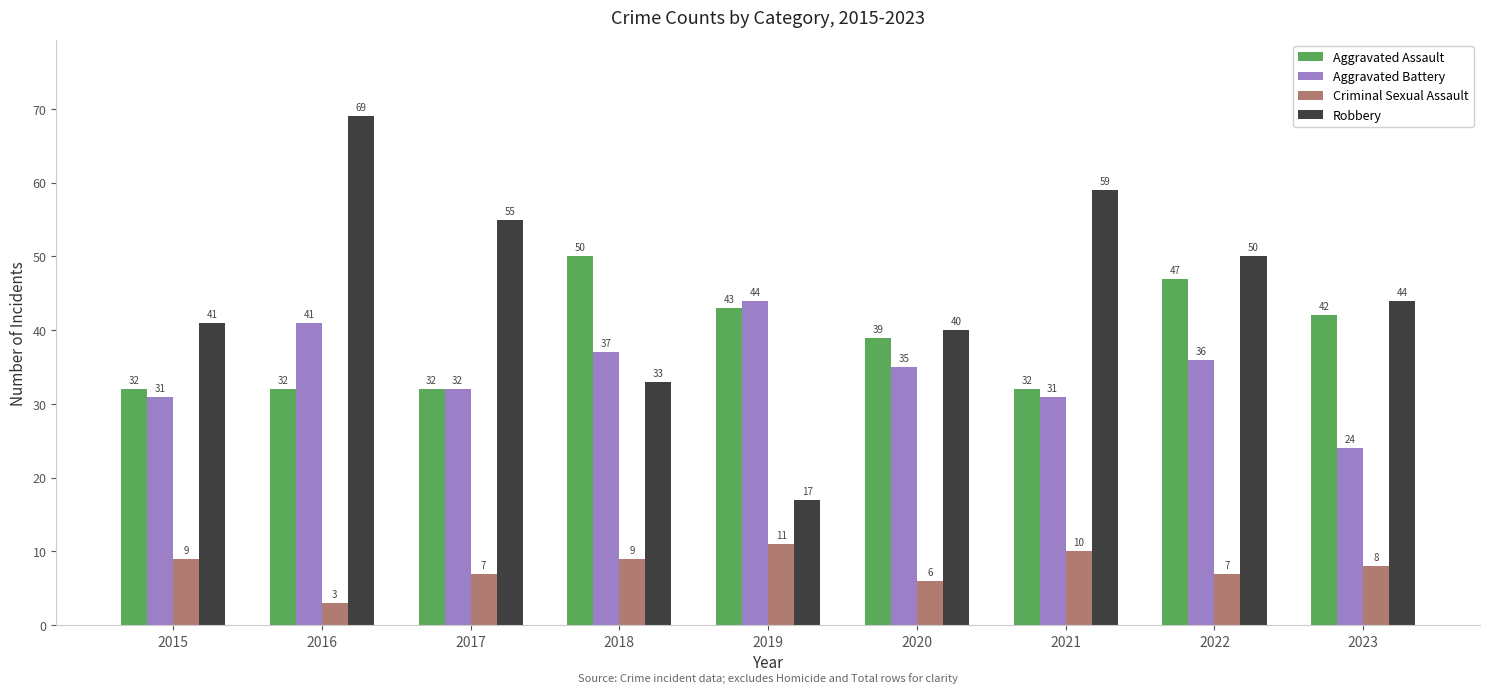

How many groups of bars are there?

9